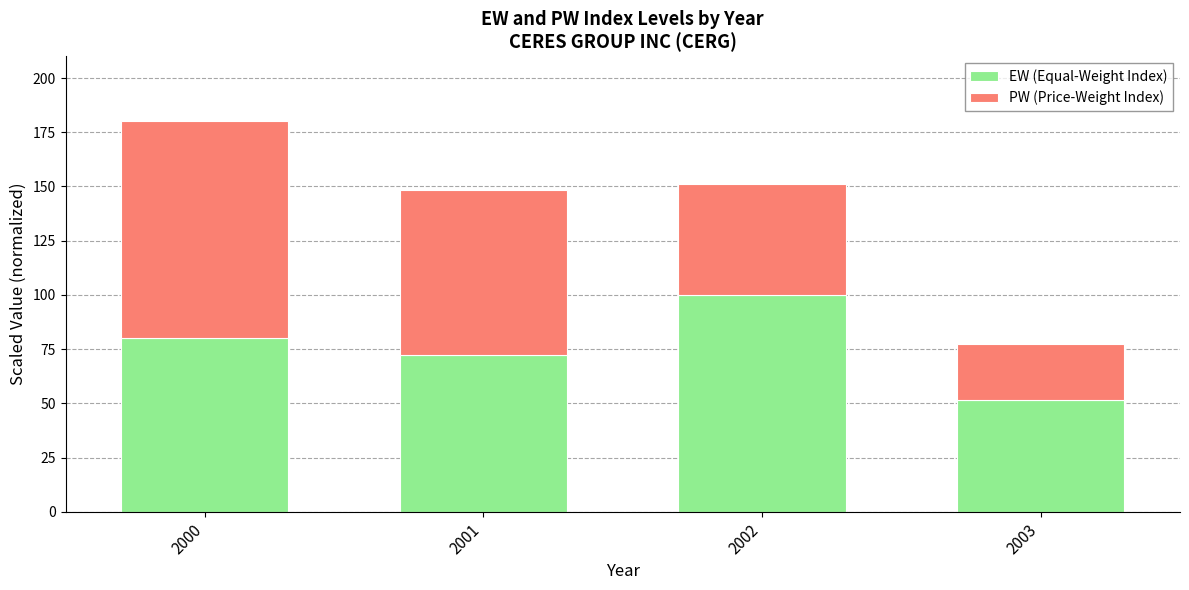

What is the total value across all series at 2000?

180.2